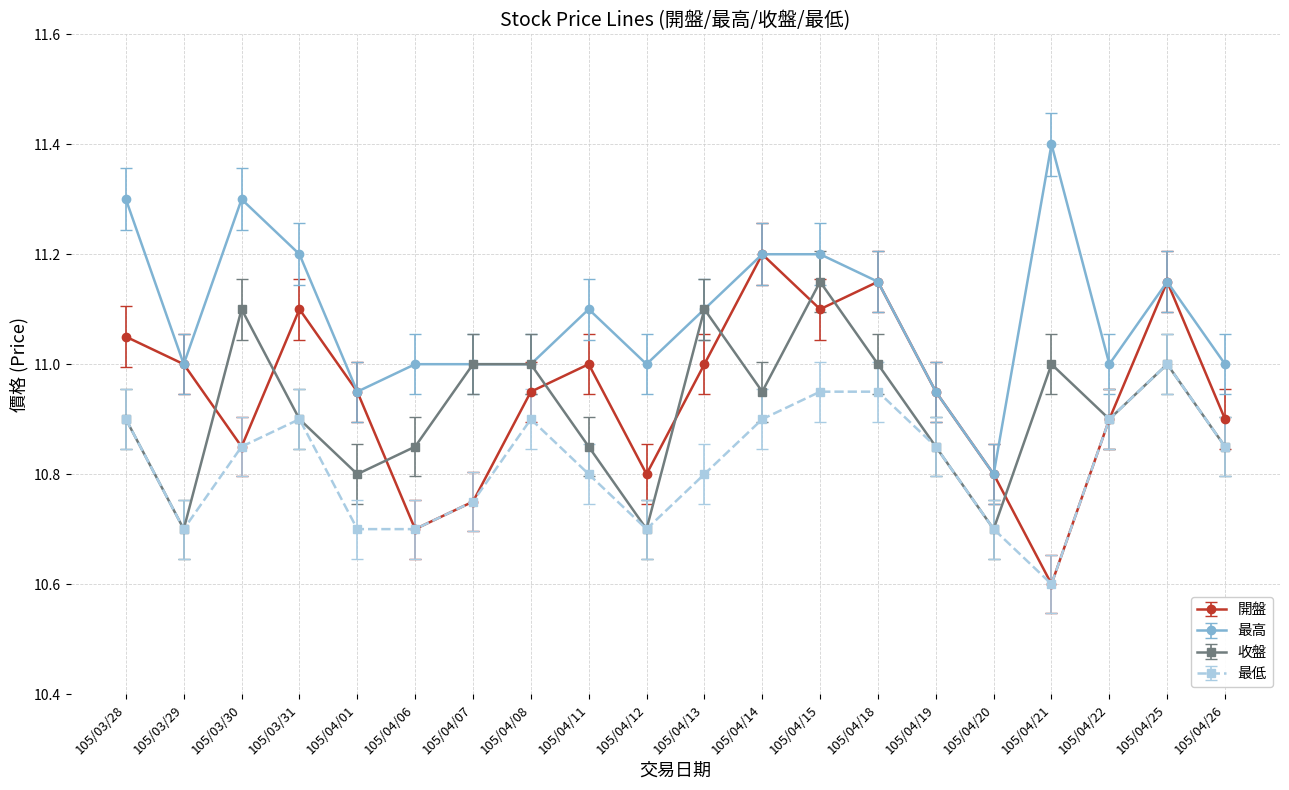

What position from the right is 105/04/20?

5